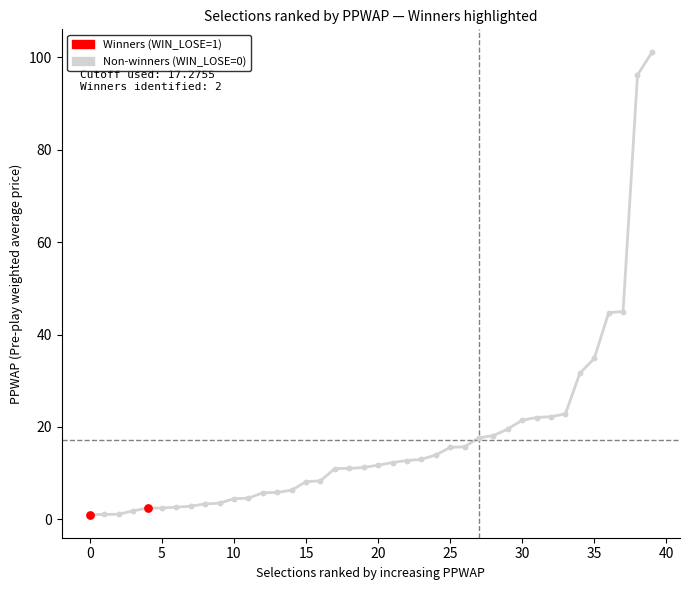

What is the greatest value displayed?

101.1